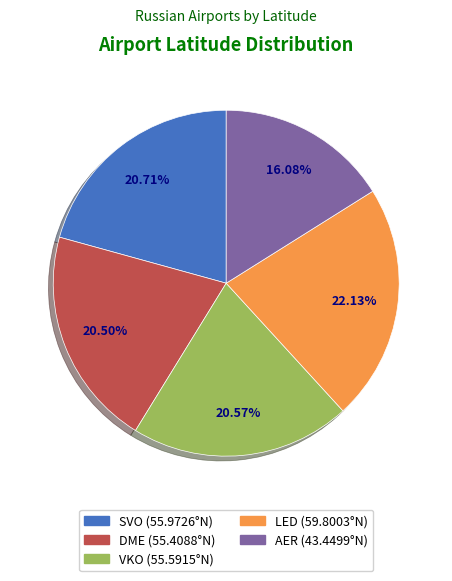

Does DME account for over 50% of the chart?

No